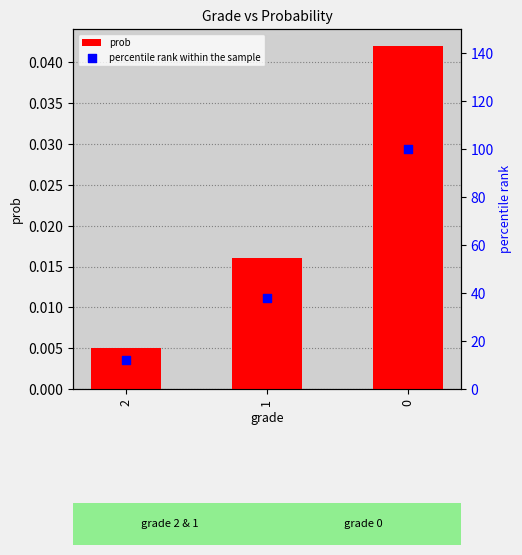

Which series has the largest total across all categories?

percentile rank within the sample